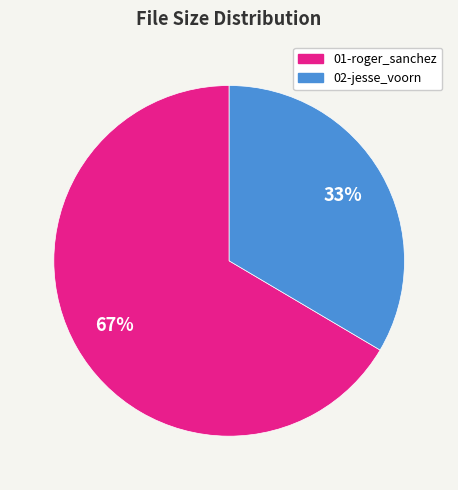

Does any single category account for the majority?

Yes